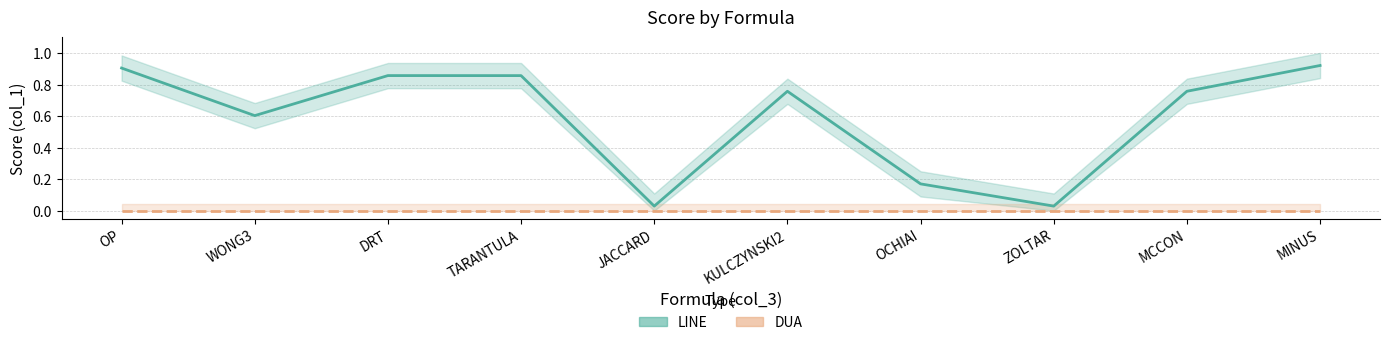

List the series in order of their peak value, lowest first.

DUA, LINE